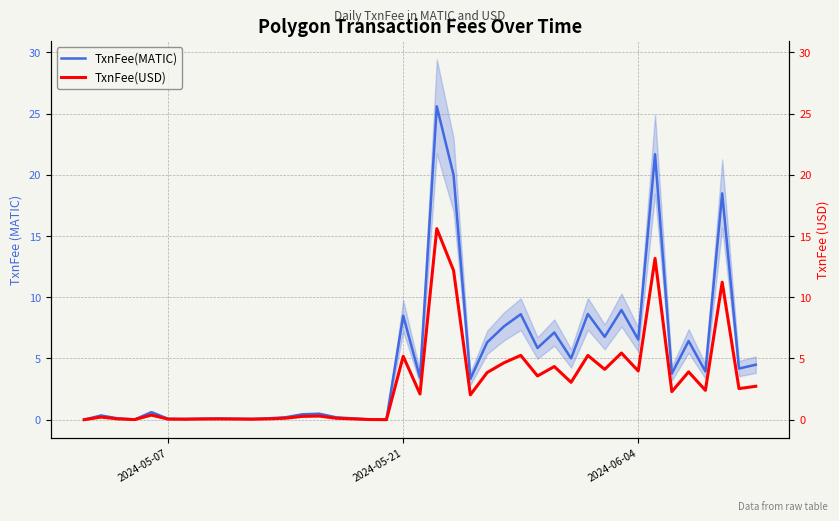

How many categories are shown in the chart?

40